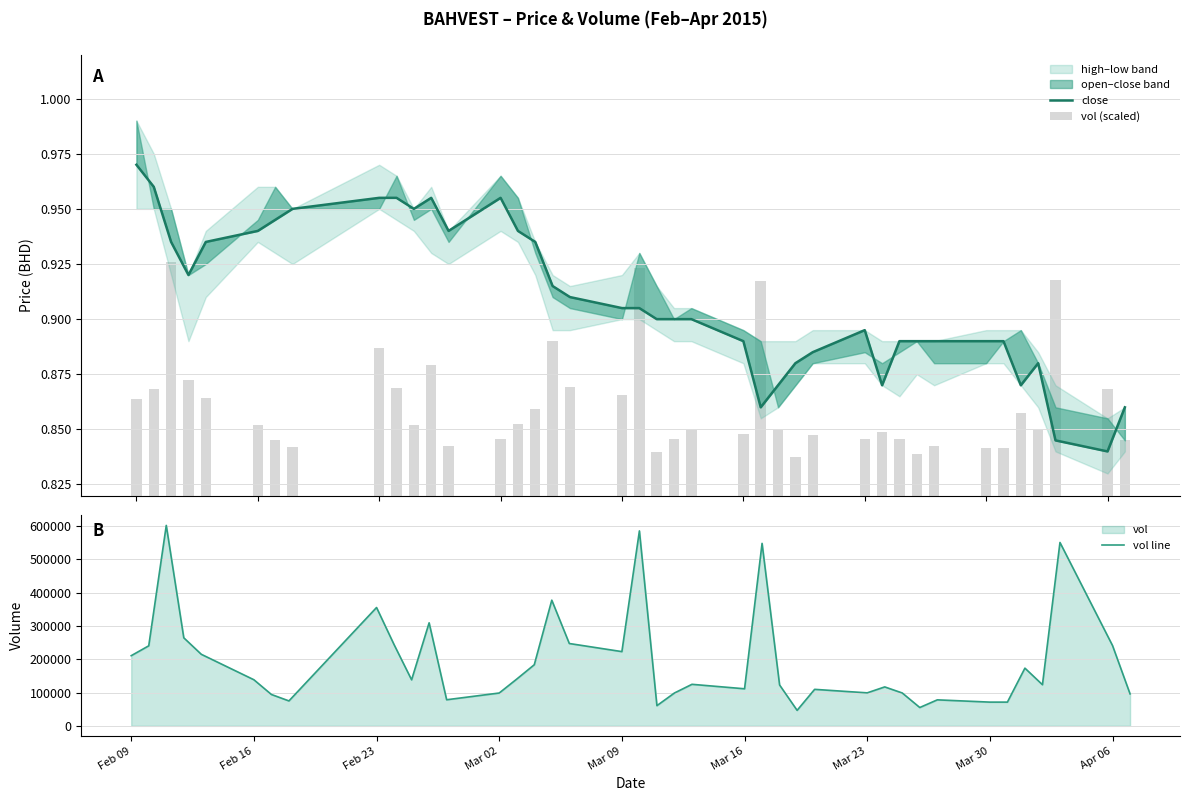

What is the lowest value of the vol line series?

46500